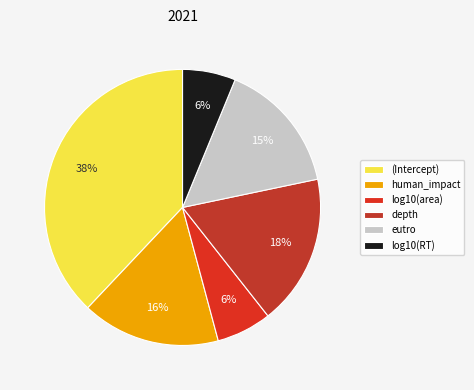

Is depth the majority of the pie?

No